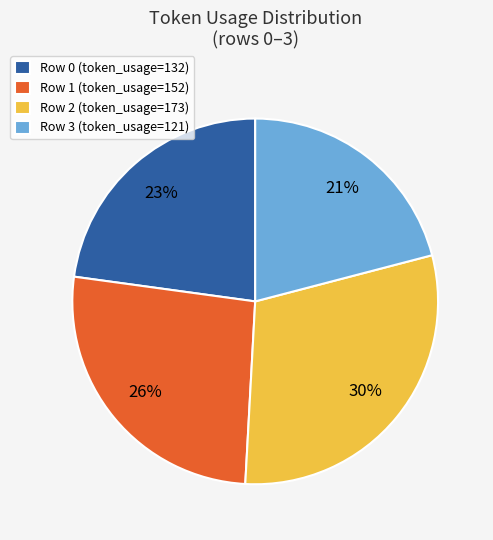

To the nearest percent, what is the difference between the largest and smallest slice percentages?

9%